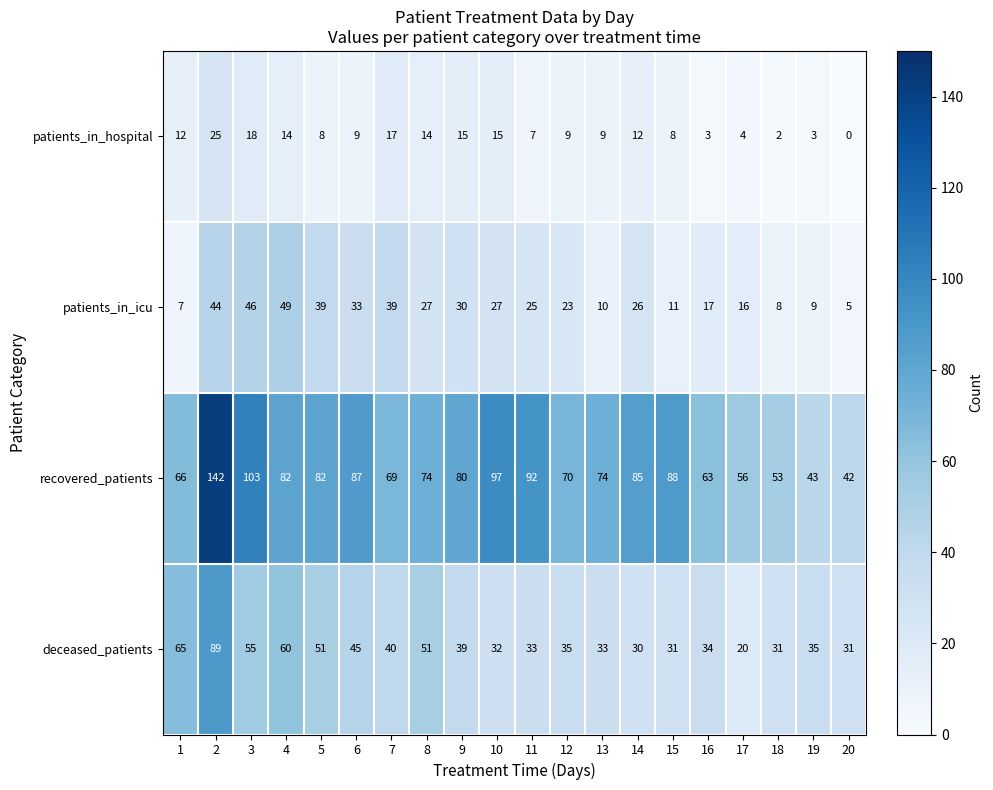

What is the sum of the recovered_patients values at 16 and 12?

133